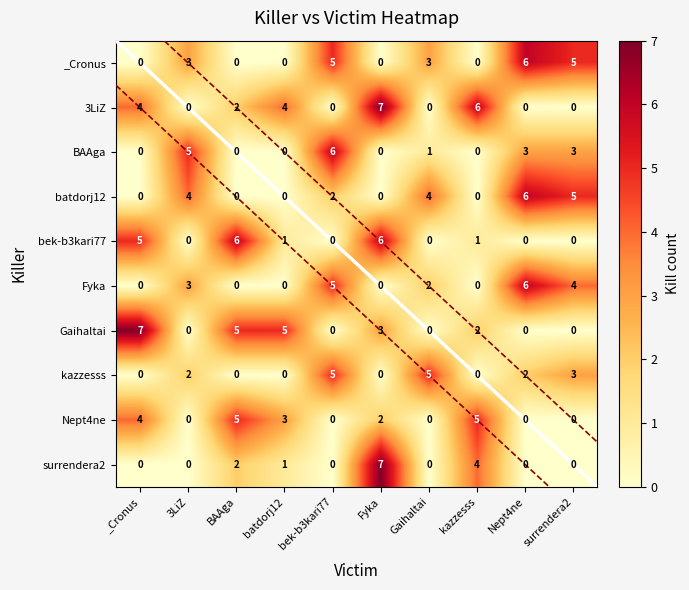

What is the spread (max minus min) of values at Fyka?

7